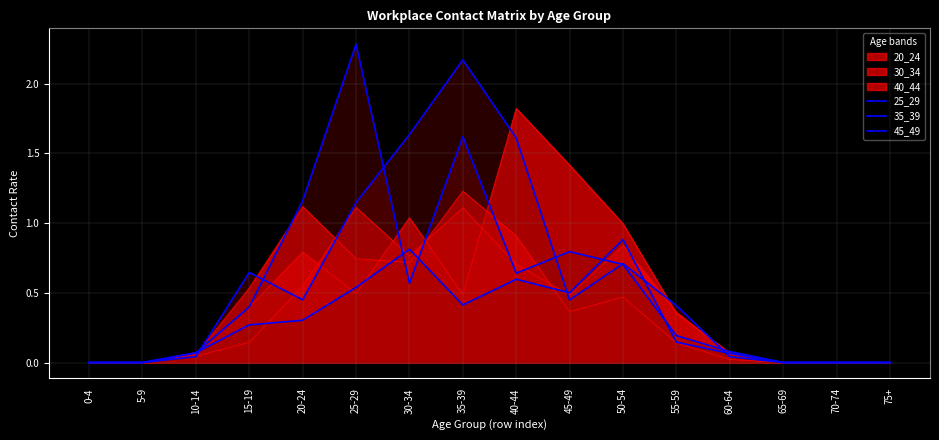

True or false: 25_29 has a value of 1.6 at 35-39.

True